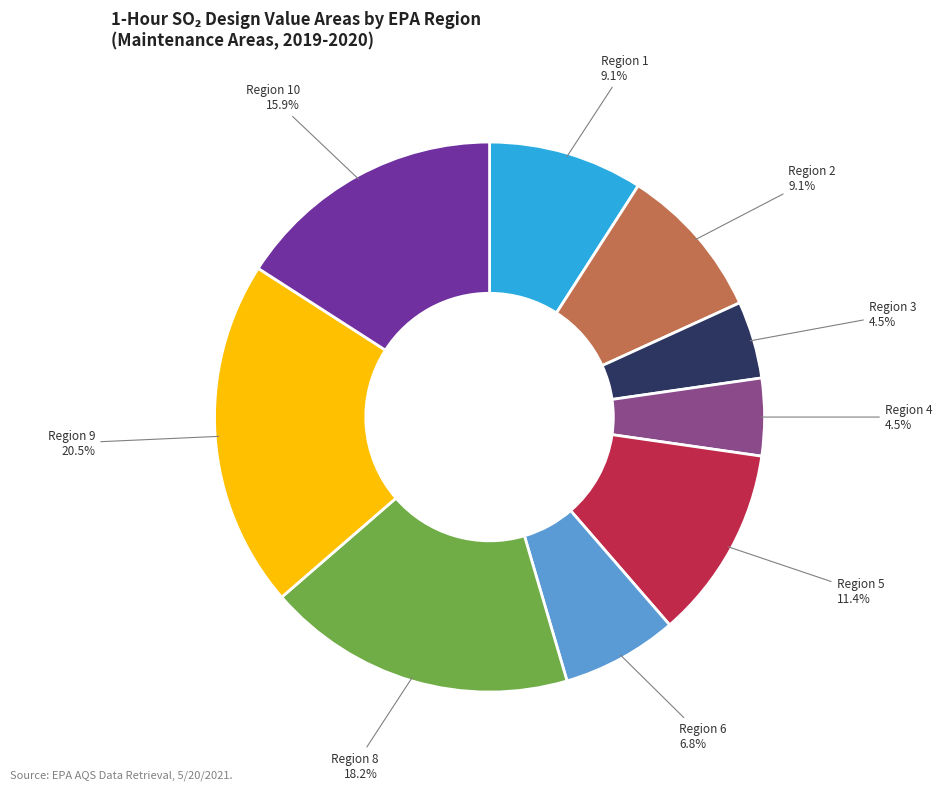

How much of the chart is everything except Region 4?

95.5%